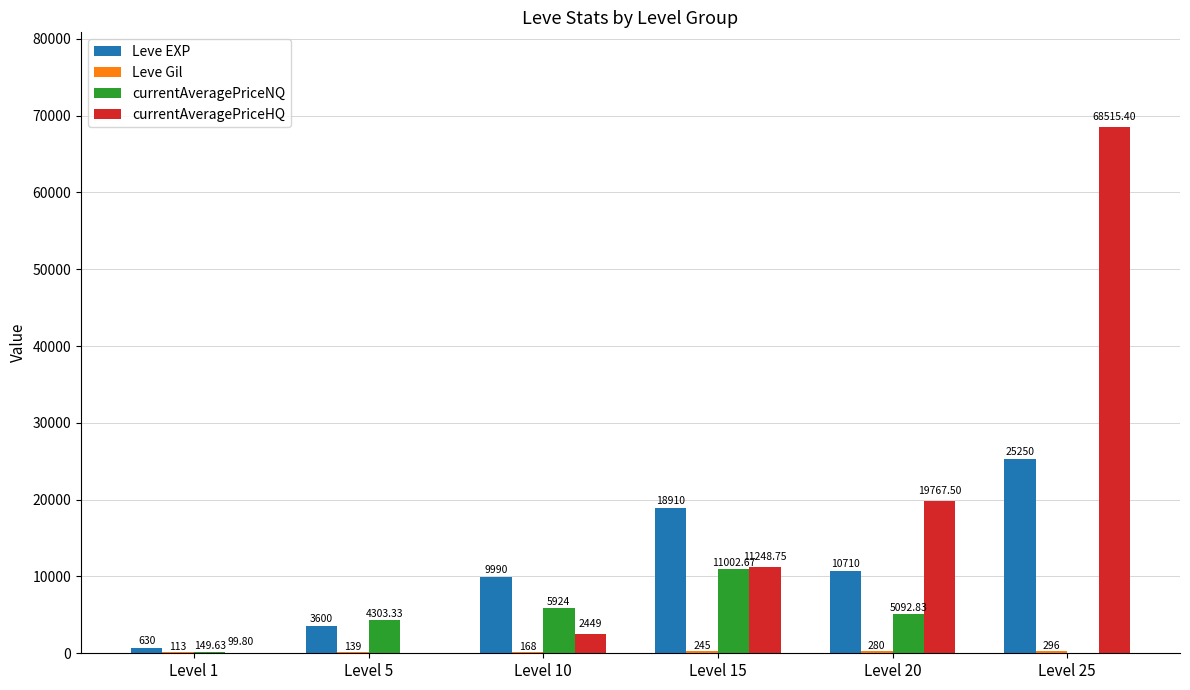

At which label does currentAveragePriceHQ first exceed 11248?

Level 15